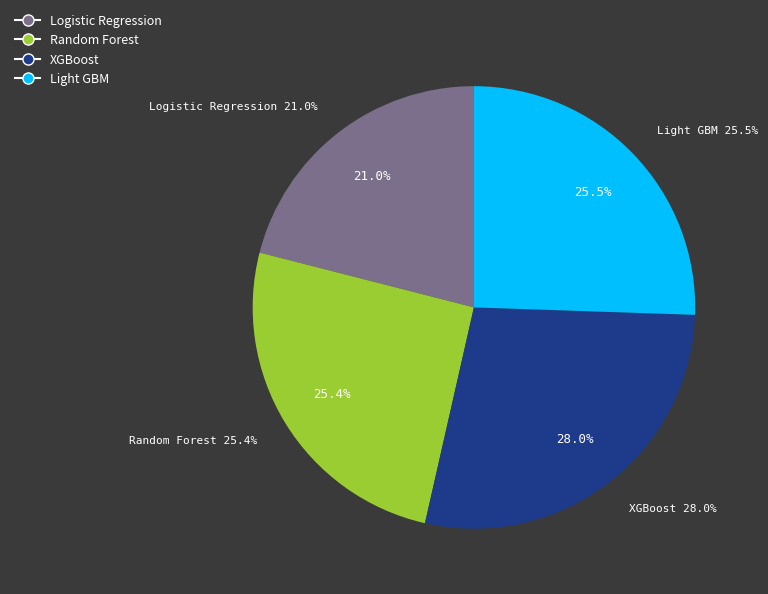

Which slice is the smallest?

Logistic Regression